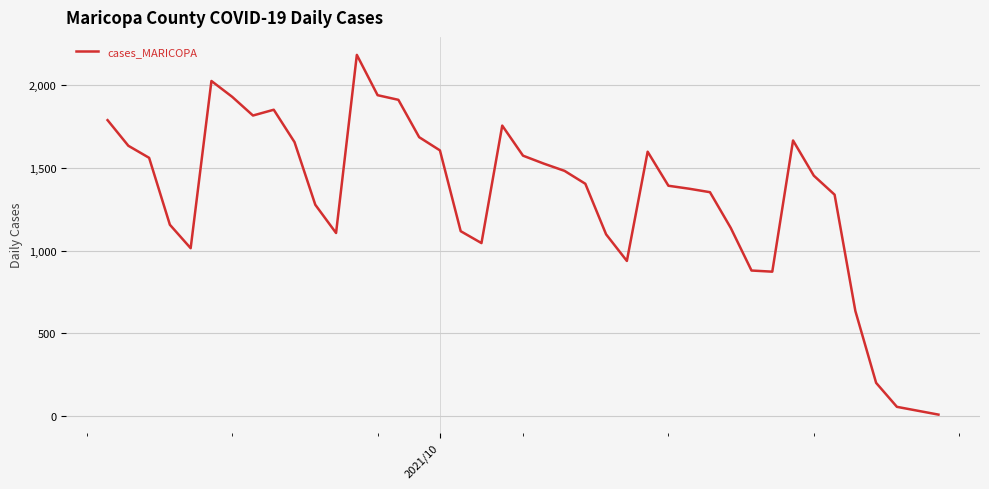

What is the difference between the maximum and minimum values?

2177